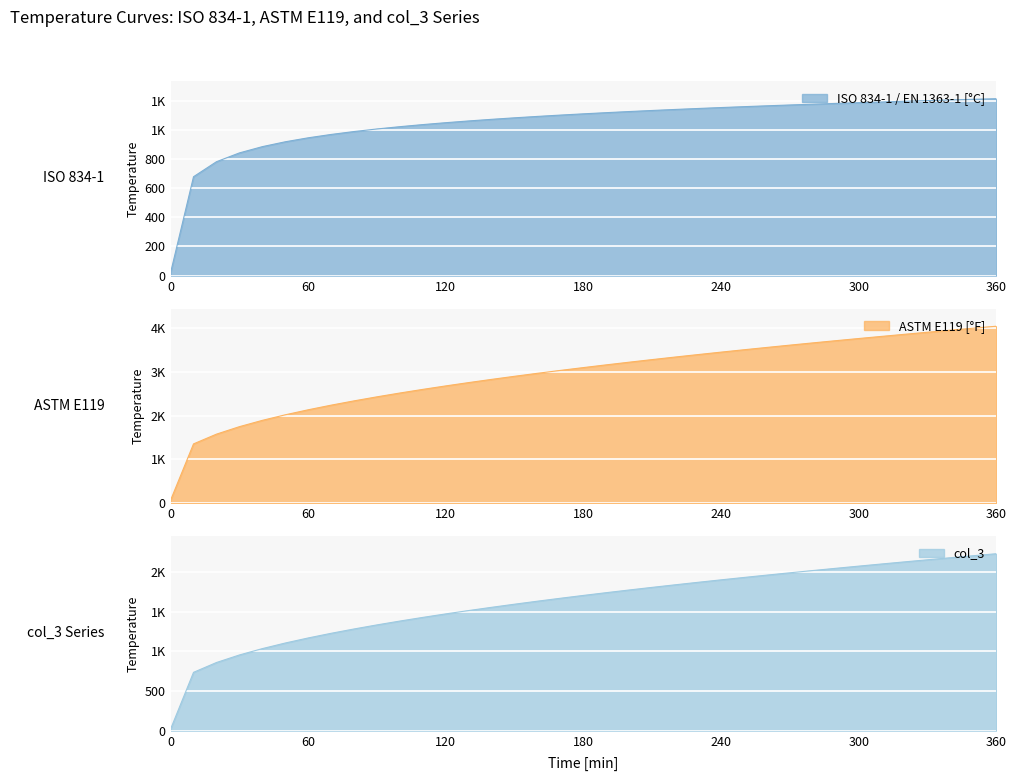

Count the number of categories in the chart.

37